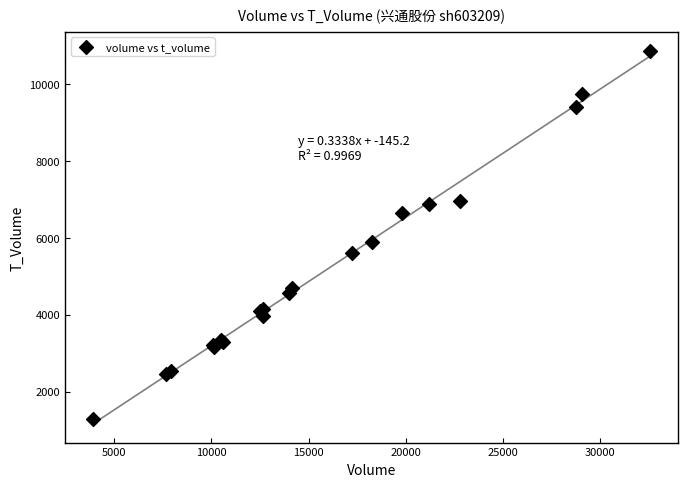

What Y value in the scatter plot is closest to 6073?

5901